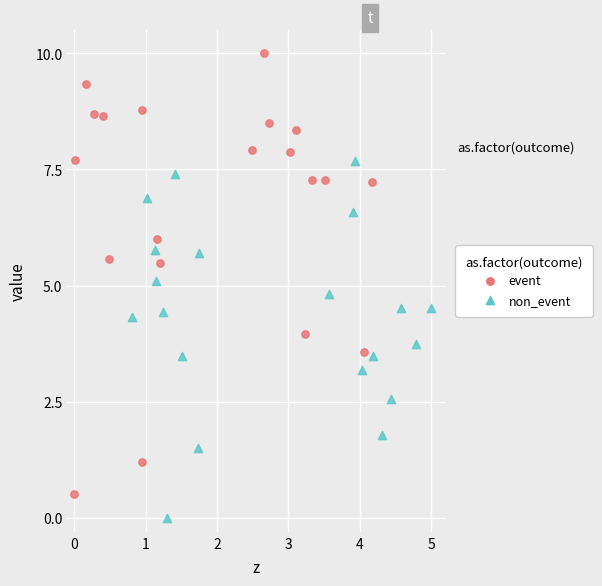

Which series has the largest Y range (max minus min)?

event